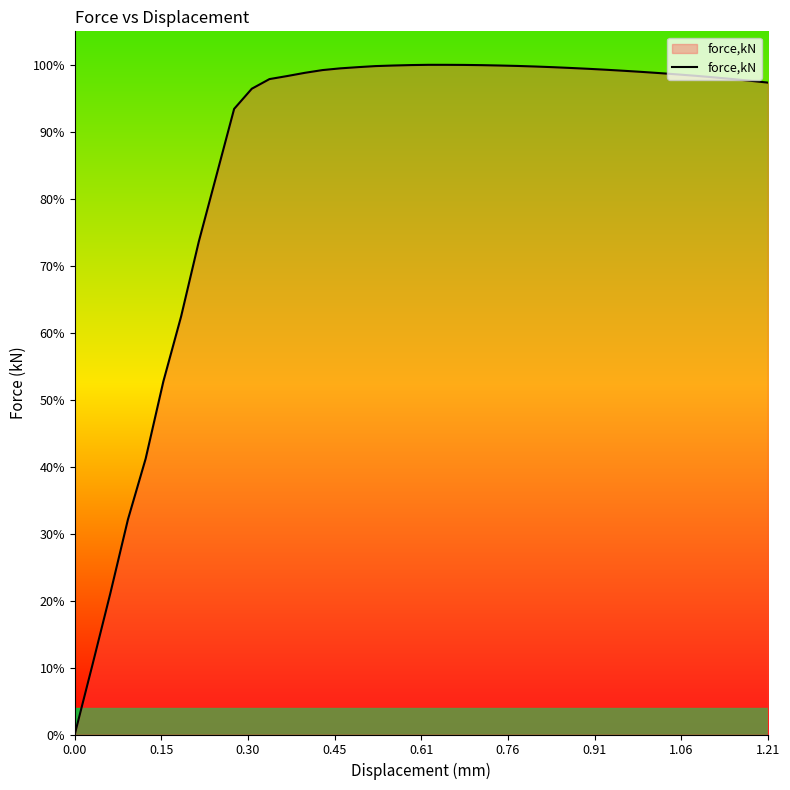

Does the chart have visible grid lines?

No